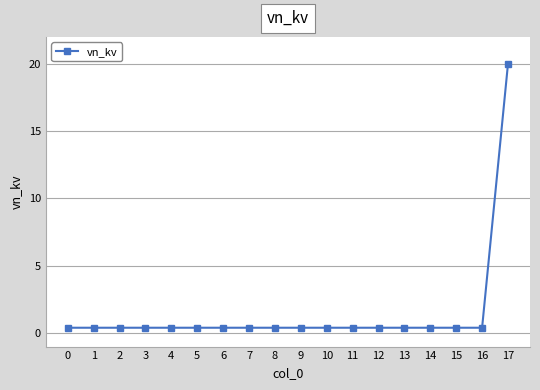

What is the value of the 14th point from the left?

0.4